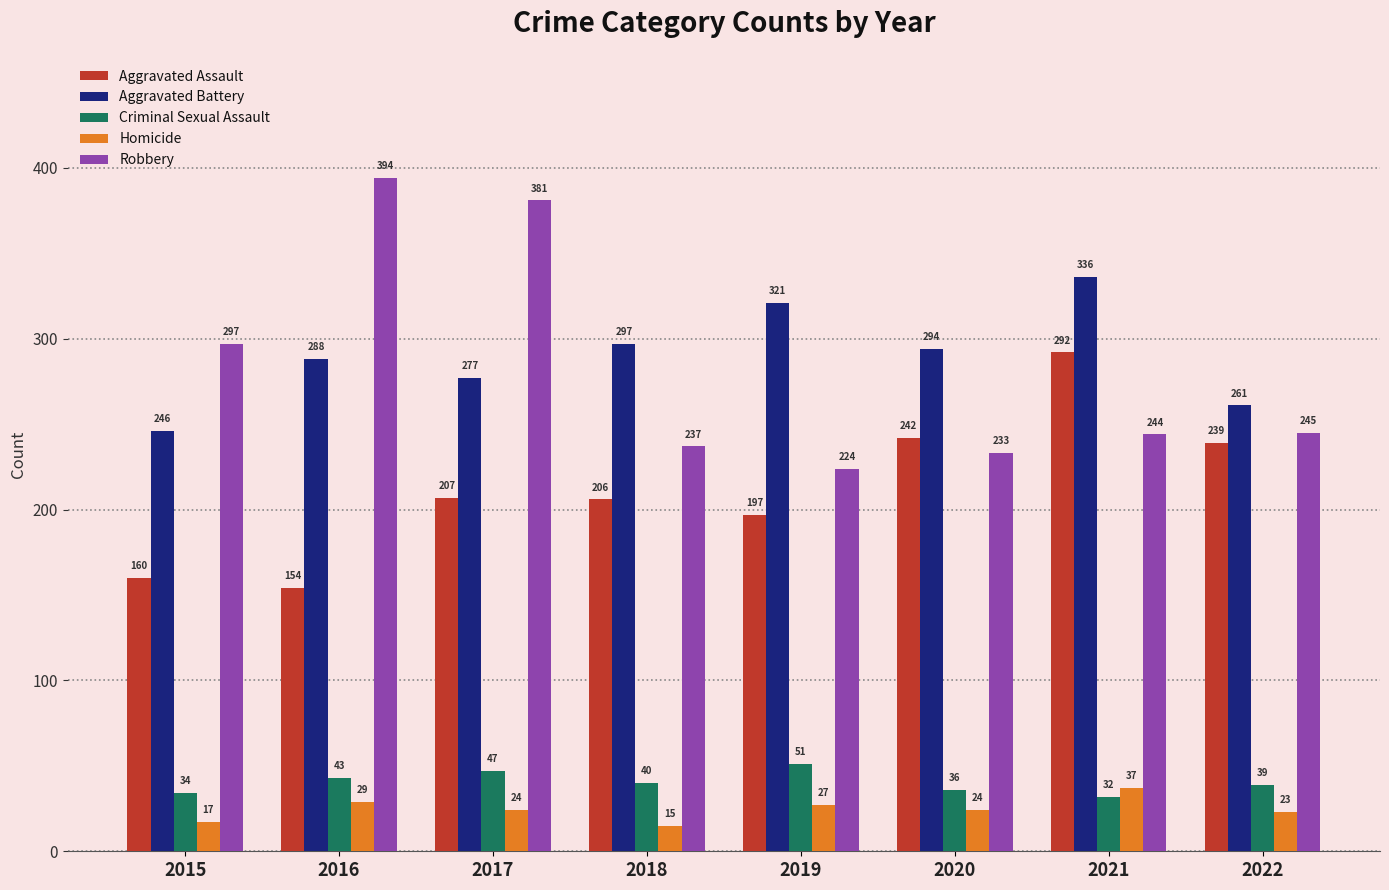

What is the average value of the Robbery series?

282